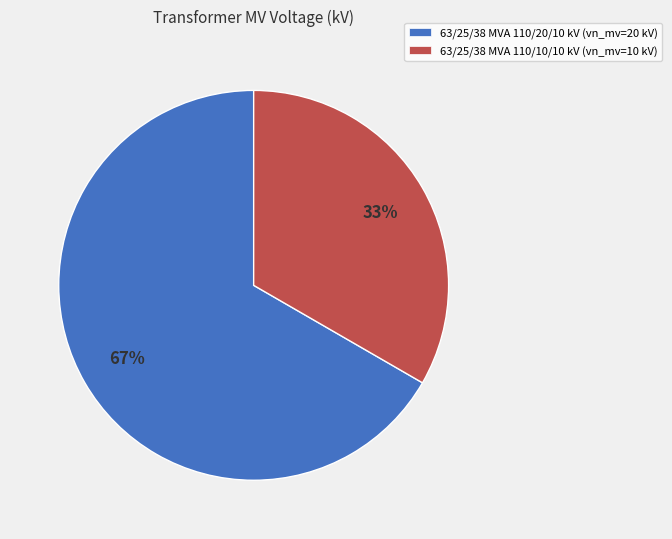

To the nearest percent, what is the combined percentage of 63/25/38 MVA 110/10/10 kV (vn_mv=10 kV) and 63/25/38 MVA 110/20/10 kV (vn_mv=20 kV)?

100%